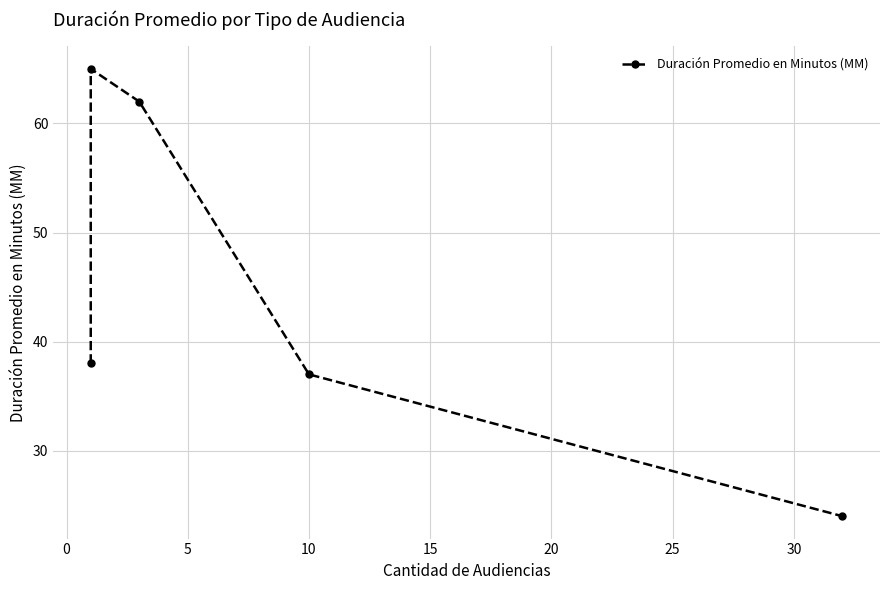

Does the chart have visible grid lines?

Yes